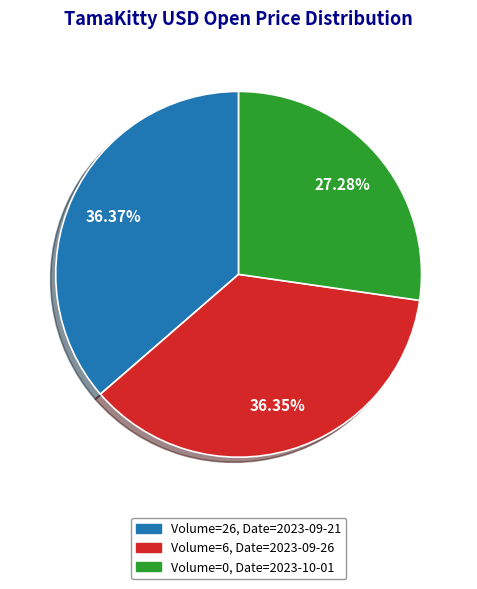

Is there any slice that represents more than half of the pie?

No